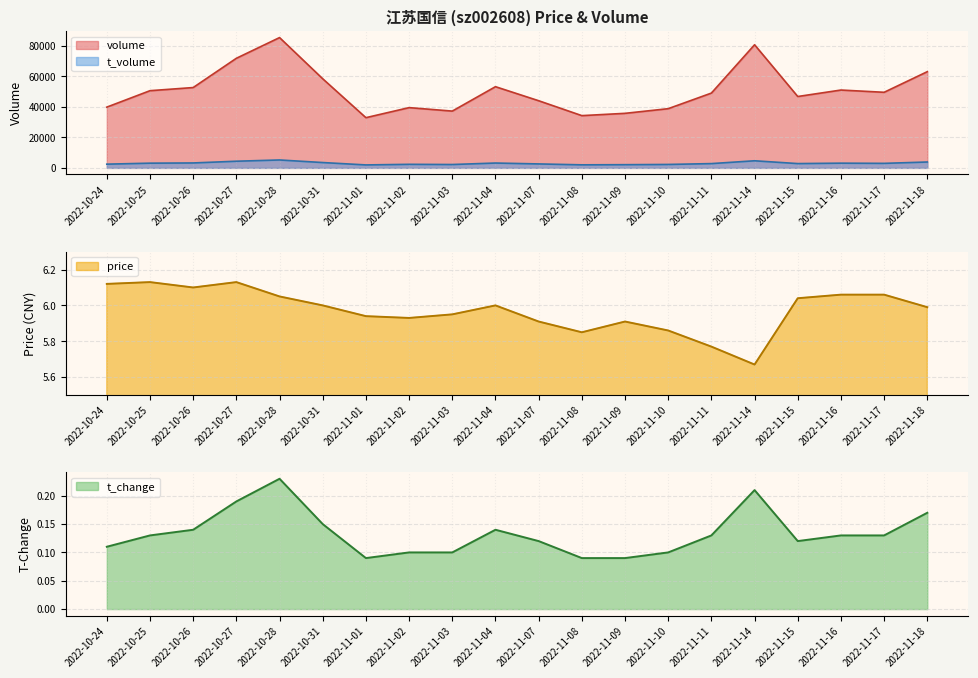

How many interior local peaks does the t_change series have?

3